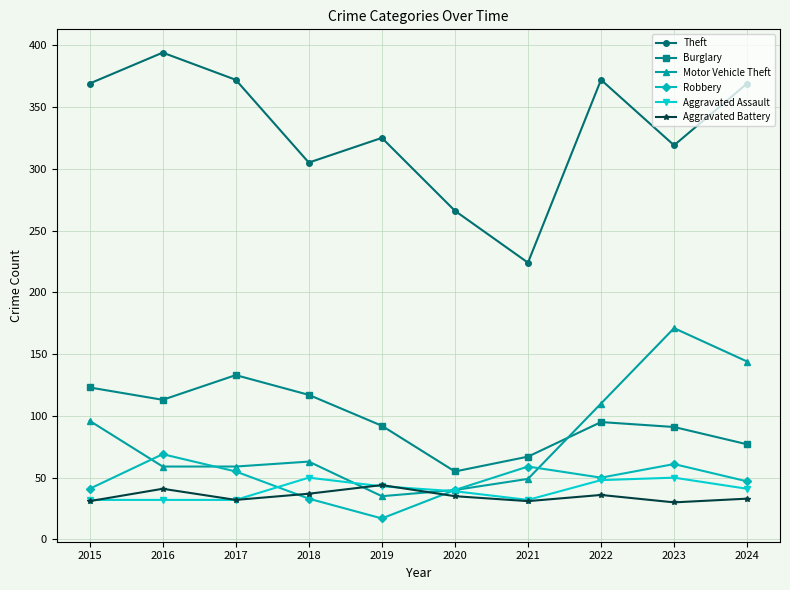

What is the difference between the highest and lowest values at 2019?

308